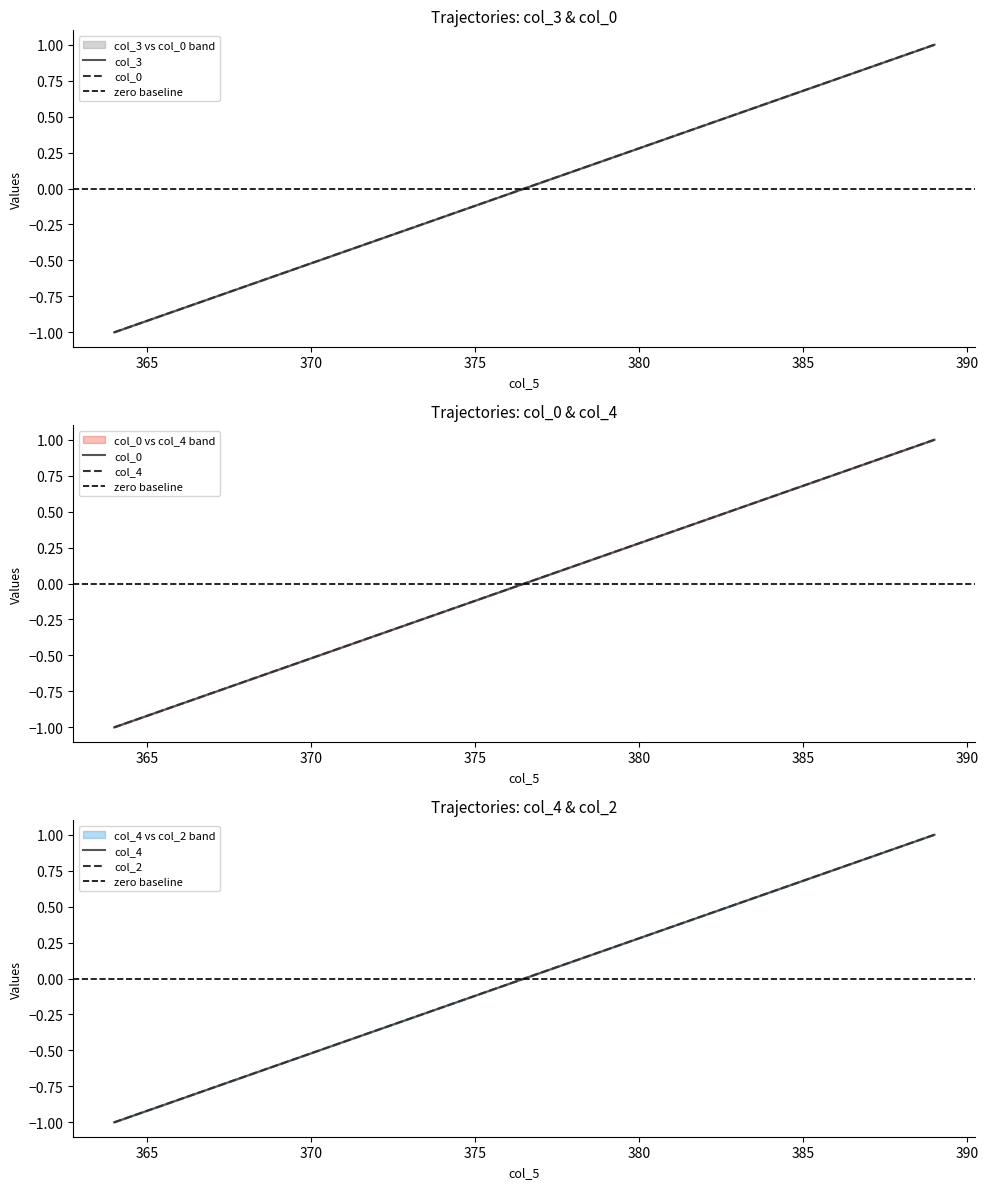

What is the lowest value of the col_3 series?

-1.0